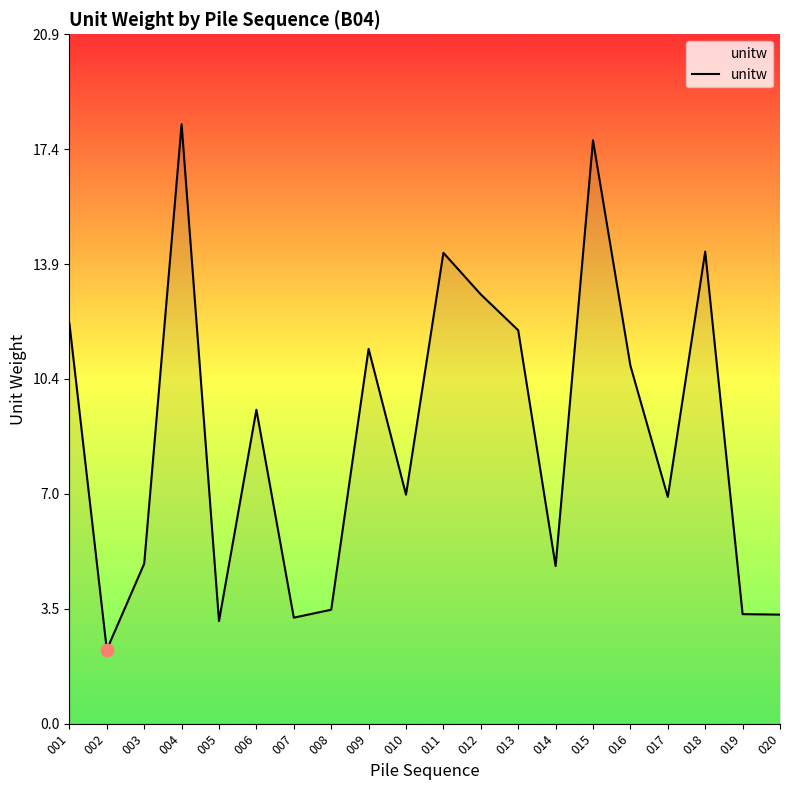

Which has a higher value, 010 or 006?

006